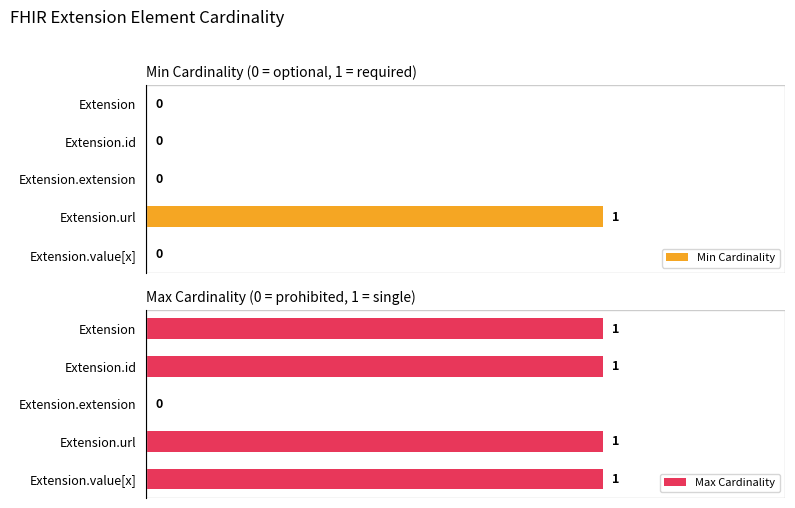

Does the chart contain stacked bars?

No